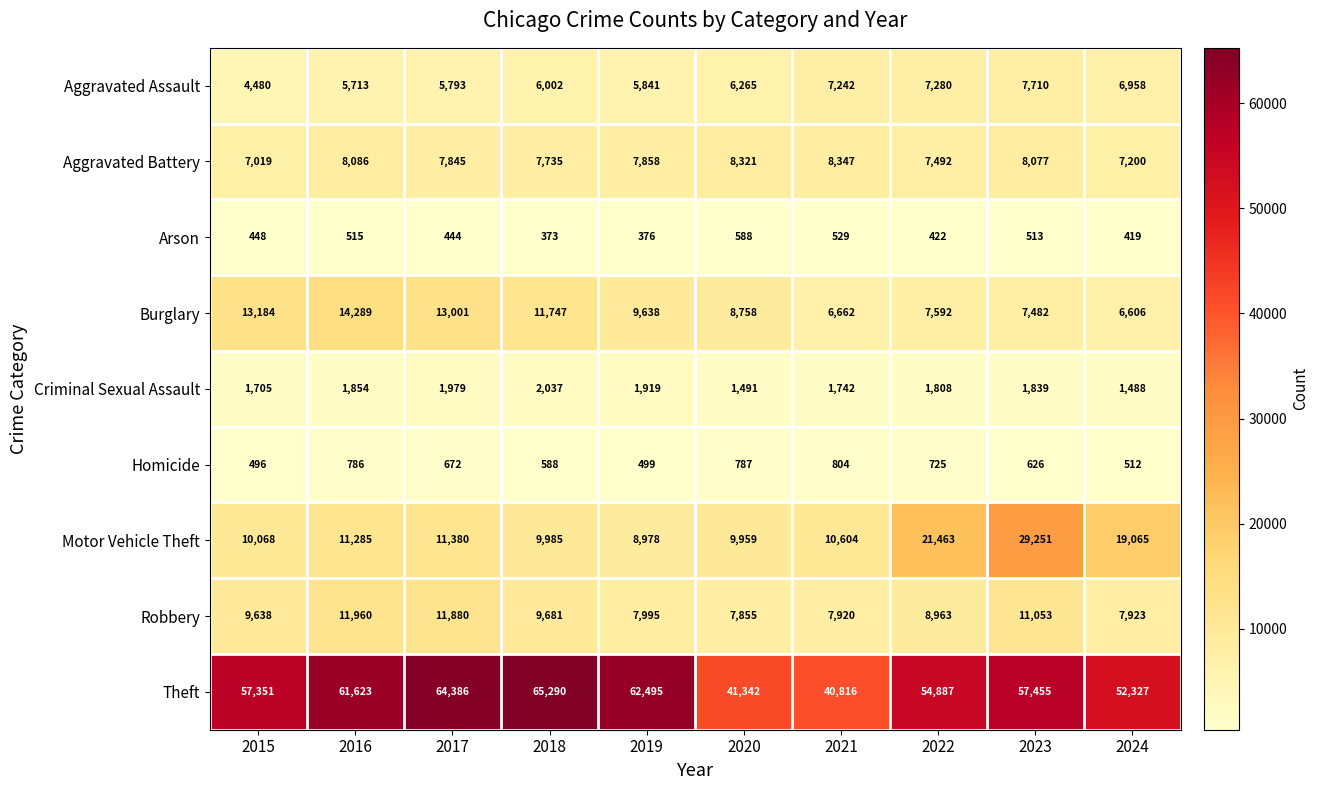

What is the greatest value displayed?

65290